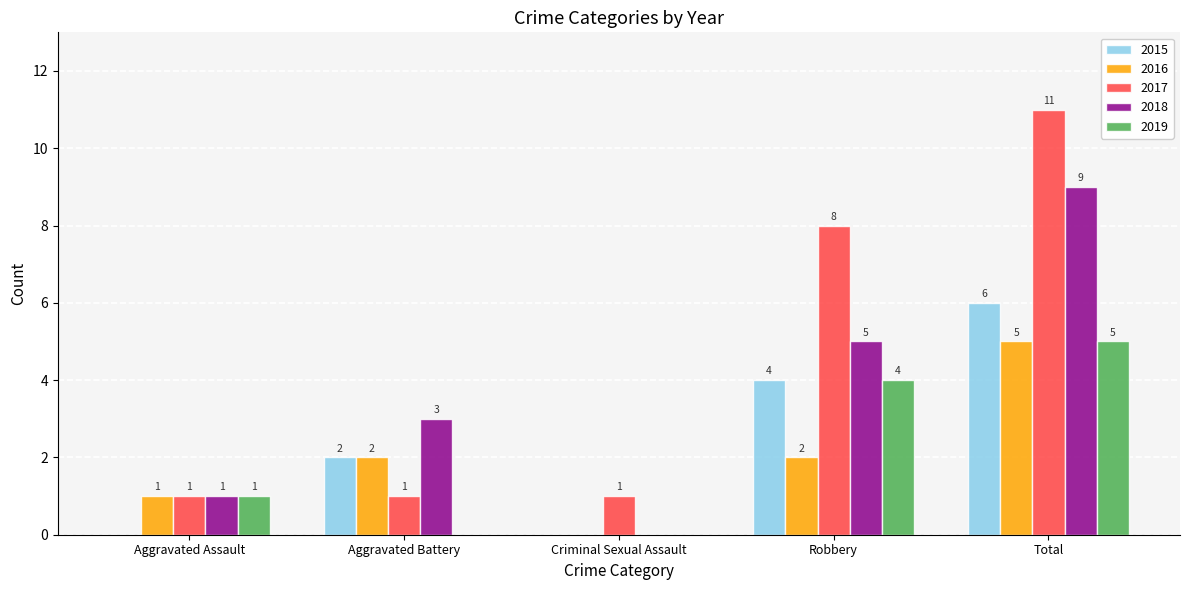

Count the number of data series in this chart.

5